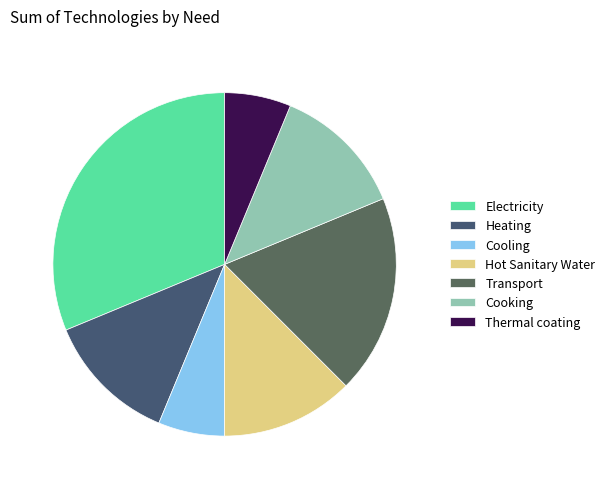

How much of the chart is everything except Hot Sanitary Water?

87.5%